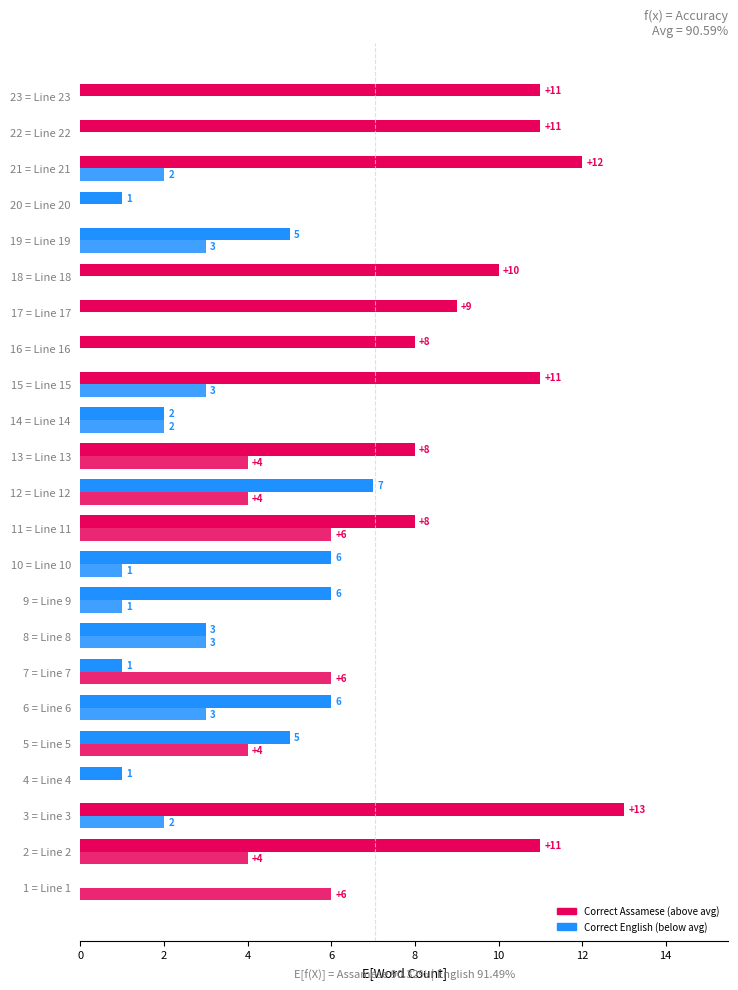

Count the number of categories in the chart.

23